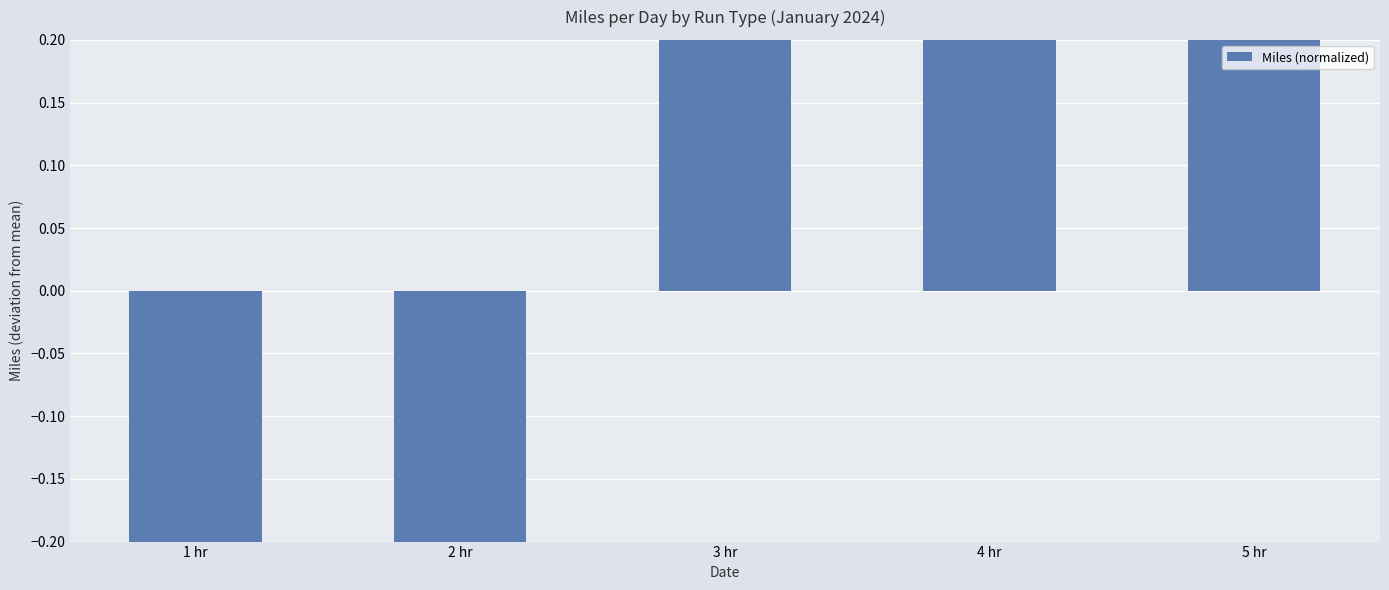

What is the smallest value displayed?

-2.5